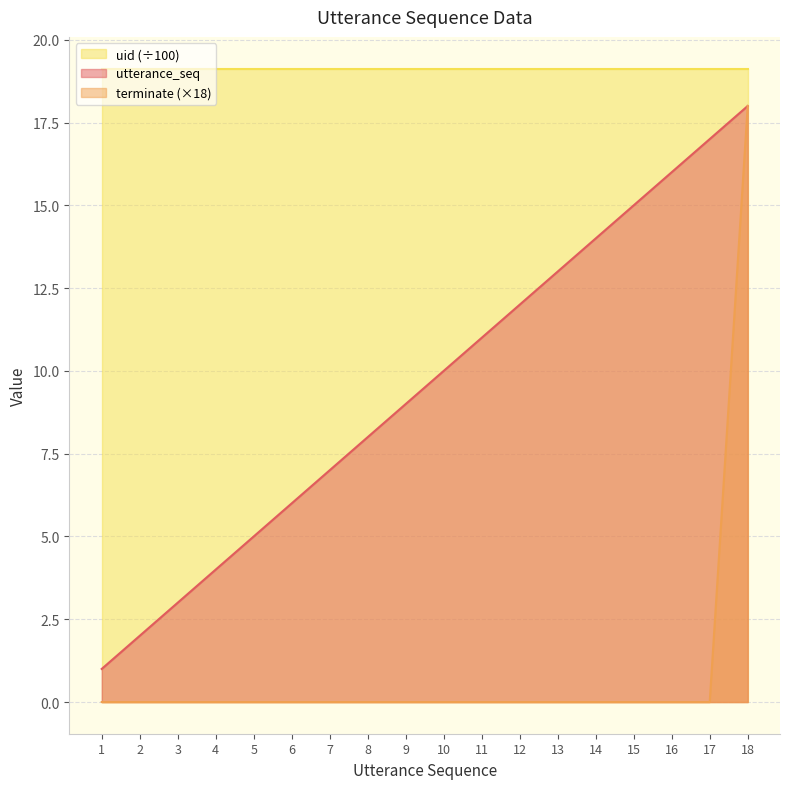

True or false: terminate and utterance_seq intersect in this chart.

False